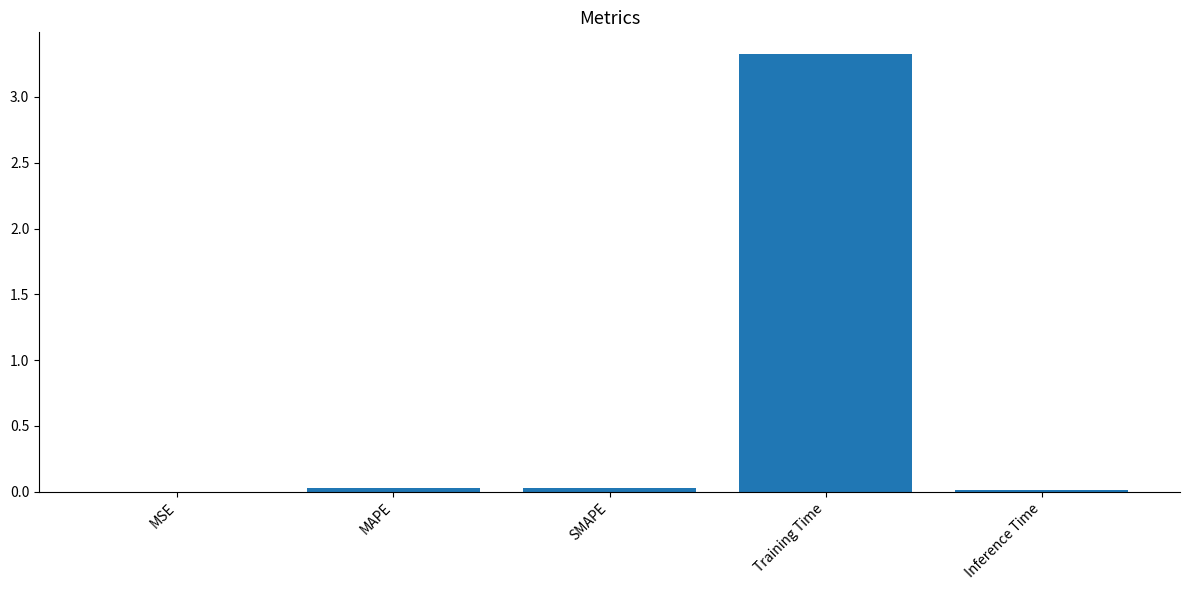

What is the greatest value displayed?

3.3